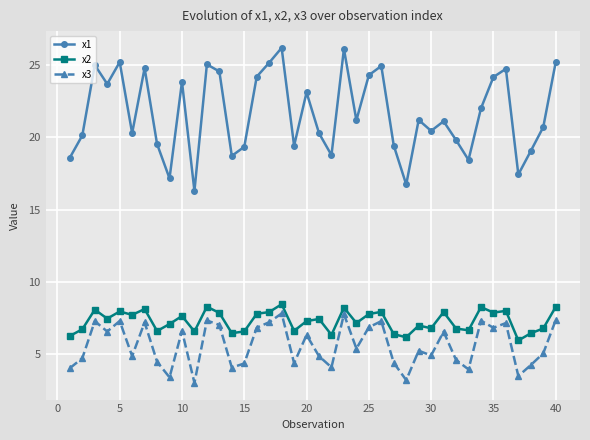

Which series has the largest range (max minus min)?

x1